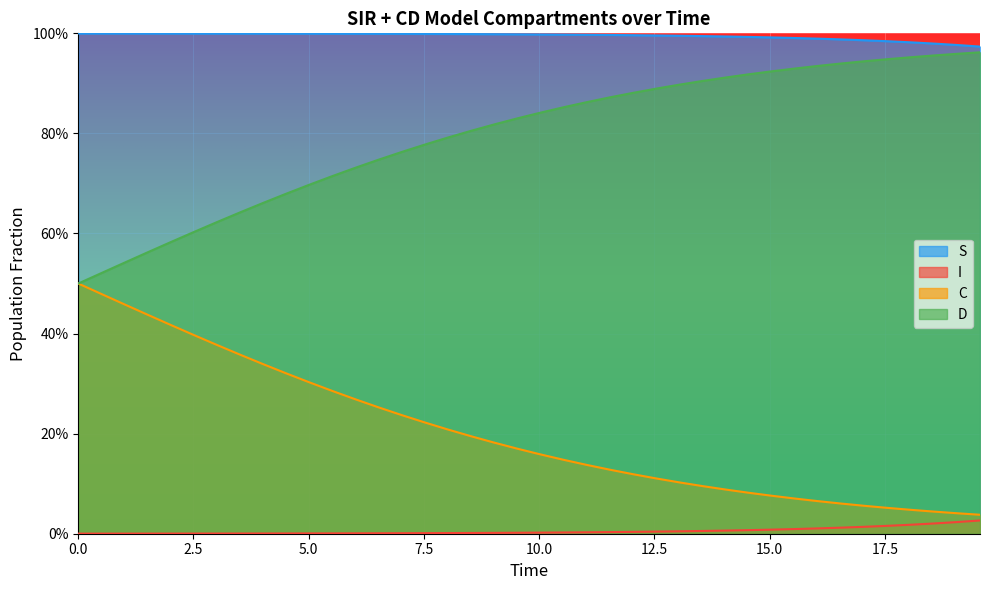

Does the chart display data point markers on the line(s)?

No